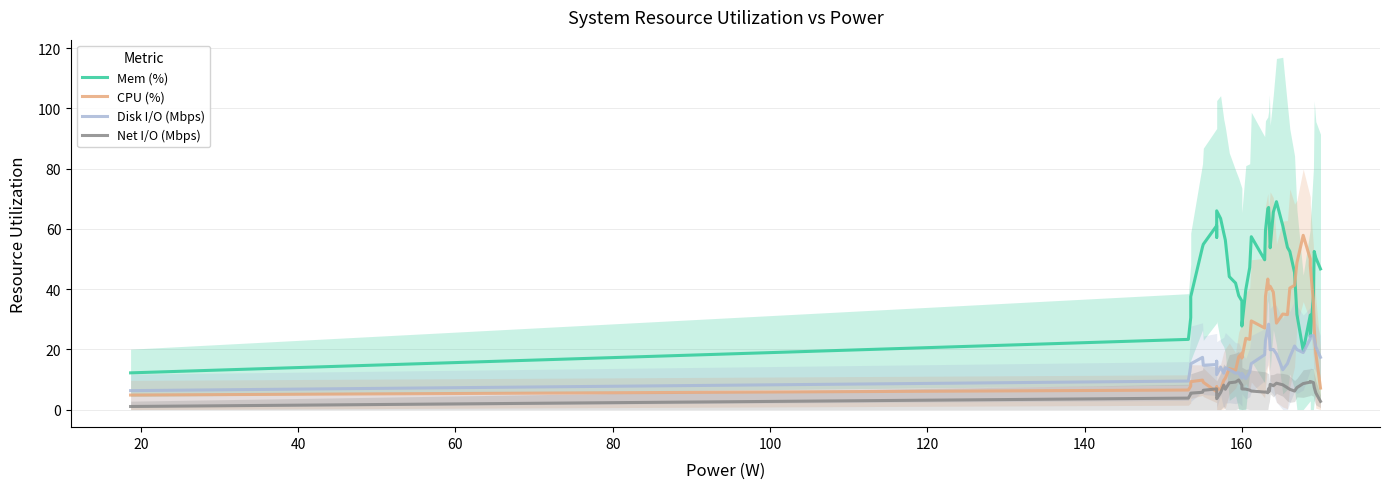

What is the highest value of the Mem (%) series?

69.0